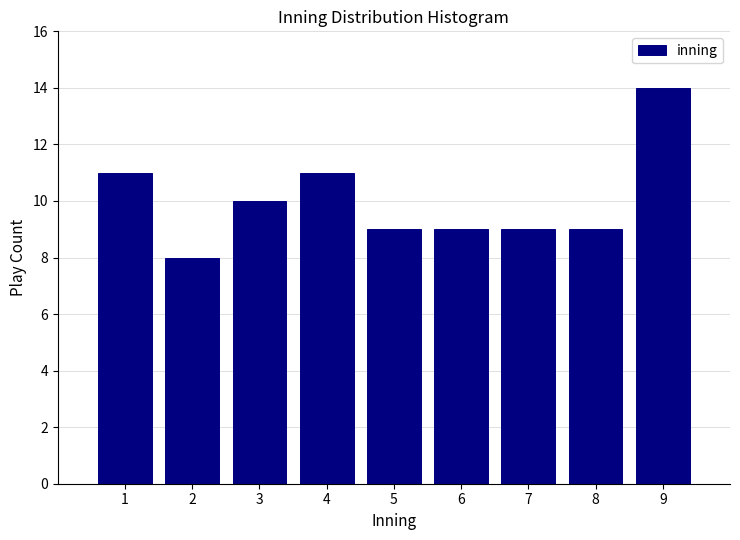

Reading left to right, transcribe all the data shown in this chart.

1=11	2=8	3=10	4=11	5=9	6=9	7=9	8=9	9=14